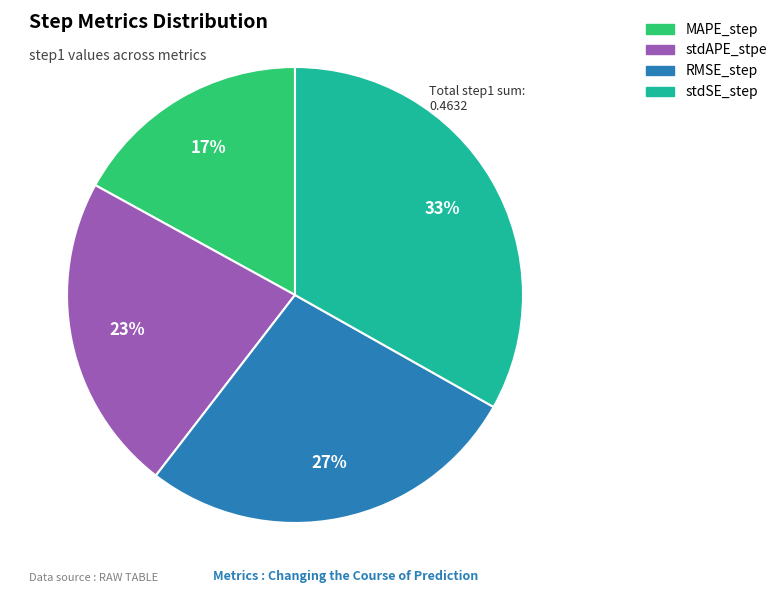

Is it true that stdAPE_stpe is 23% of the pie?

True